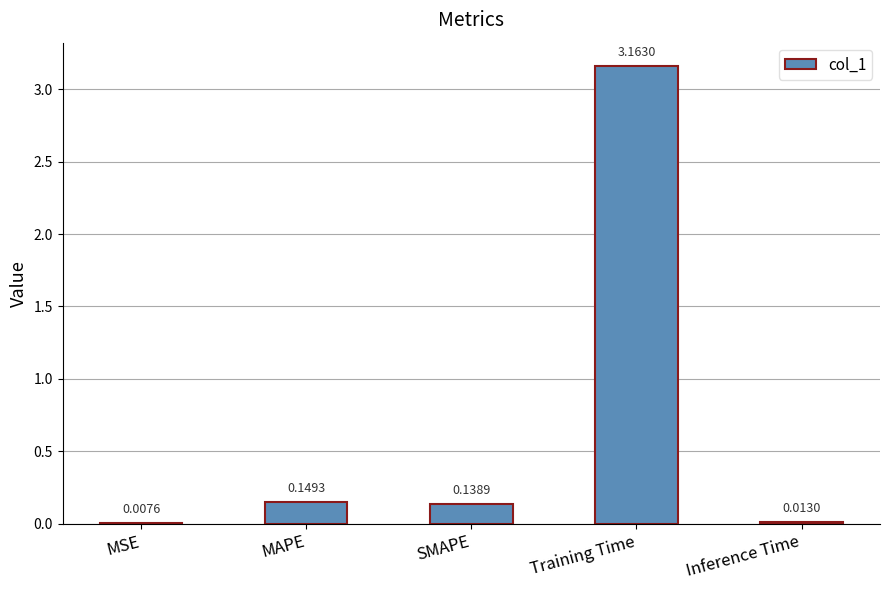

At which label is the value closest to 1?

MAPE